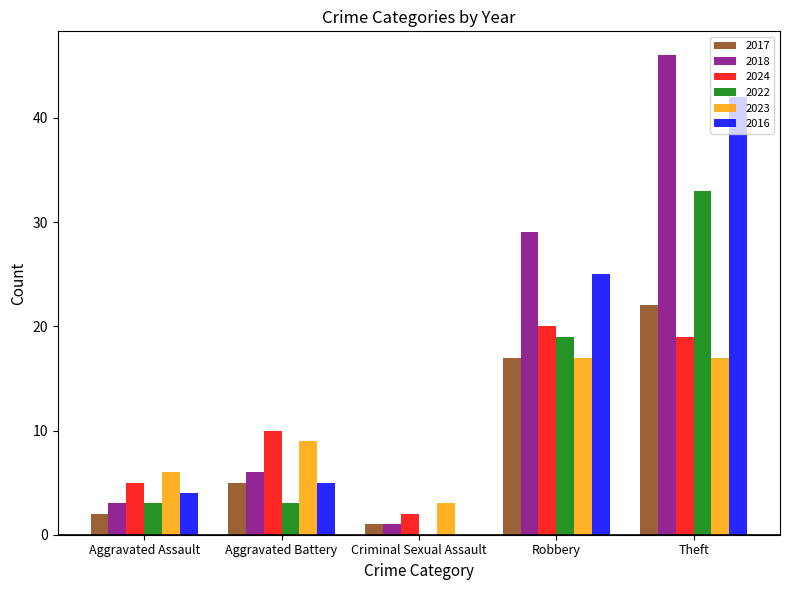

How many groups of bars are there?

5